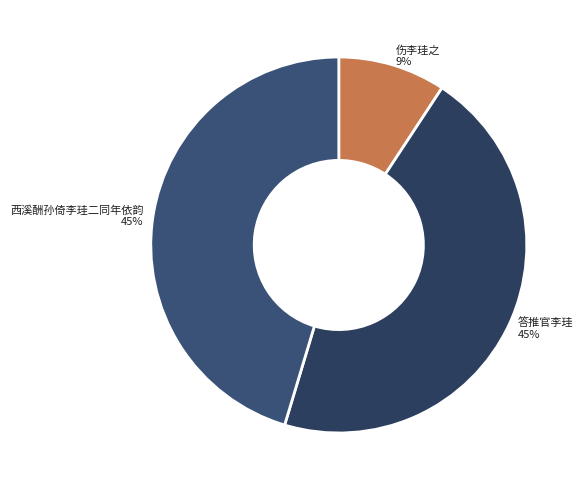

Which slice is the smallest?

伤李珪之